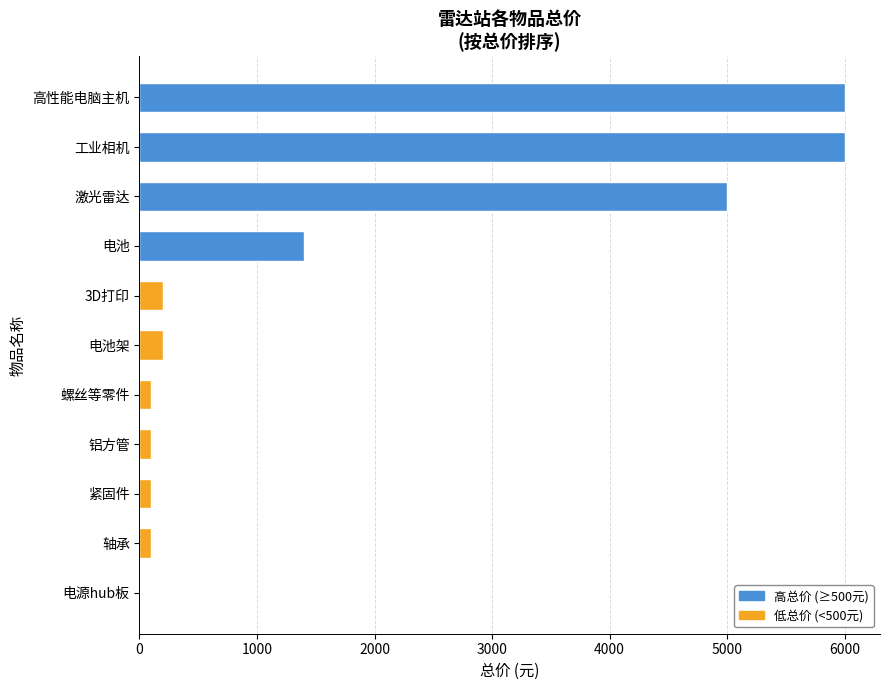

What is the sum of the values at 电池 and 电池架?

1598